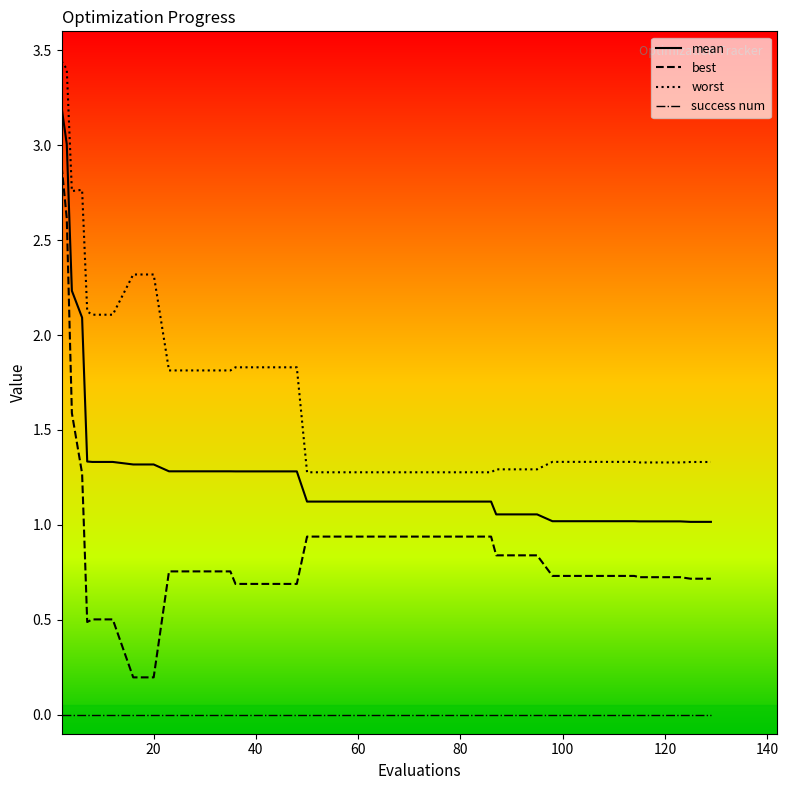

Rank the series by their maximum value, from highest to lowest.

worst, mean, best, success num